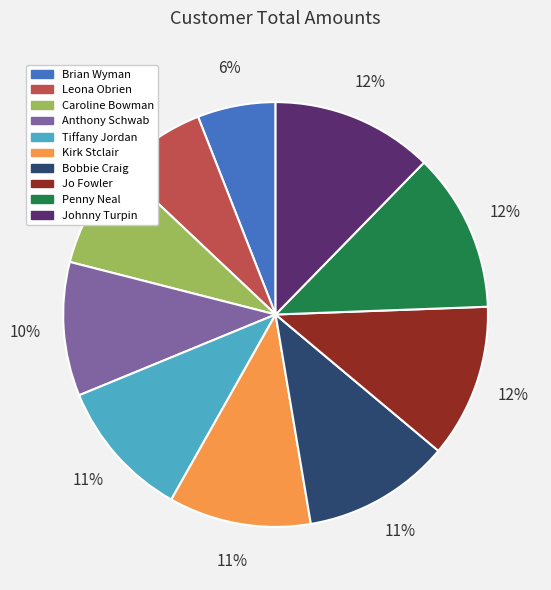

What percentage is the Johnny Turpin slice, to the nearest percent?

12%